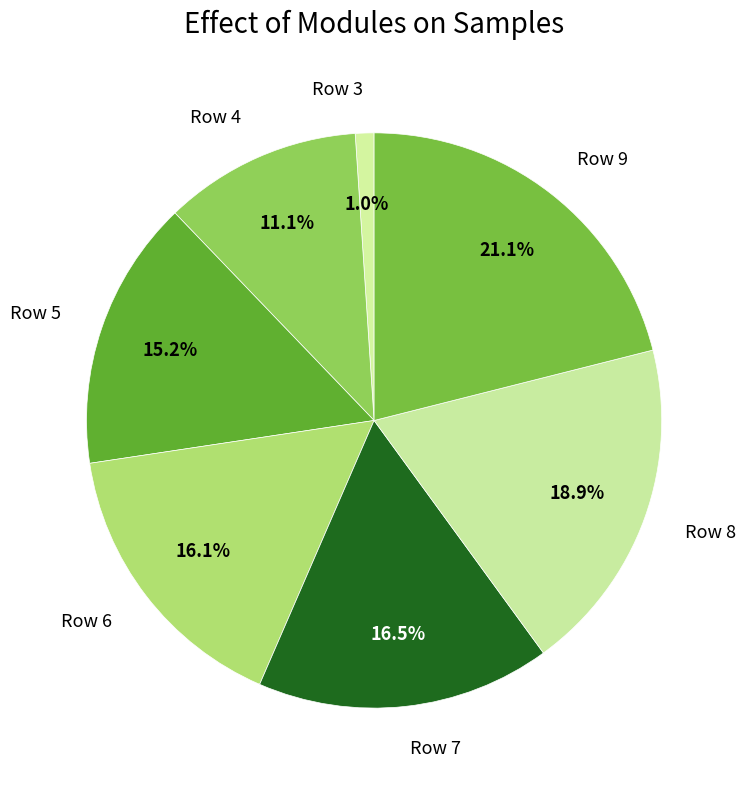

Which slice is the largest?

Row 9